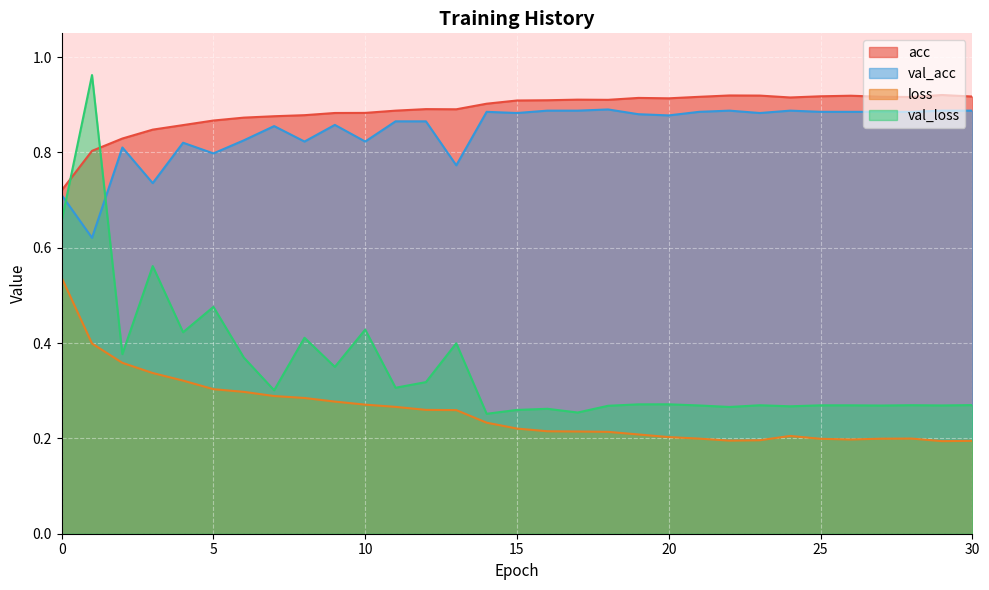

What is the average value of the loss series?

0.3